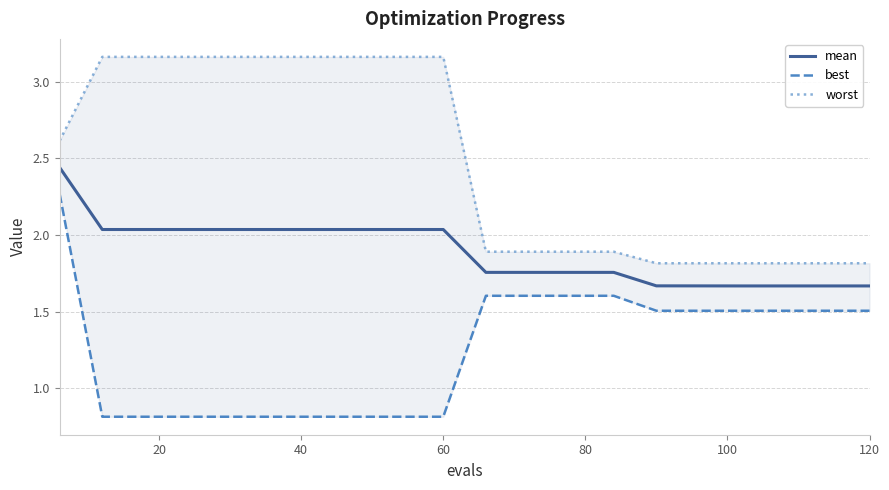

True or false: worst has more than 1 interior local peaks.

False